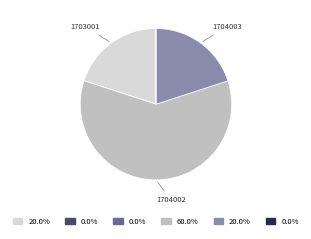

Does any single category account for the majority?

Yes